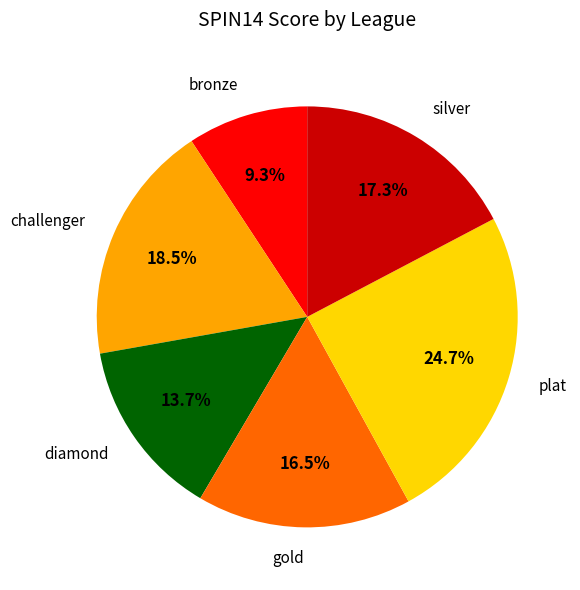

Does any single category account for the majority?

No